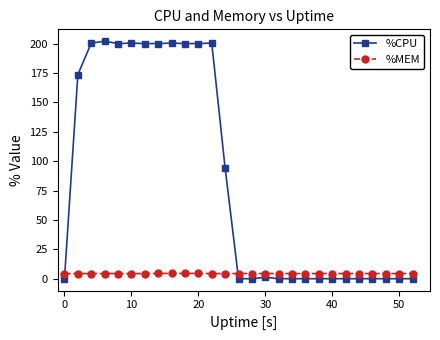

List the series in order of their peak value, highest first.

%CPU, %MEM